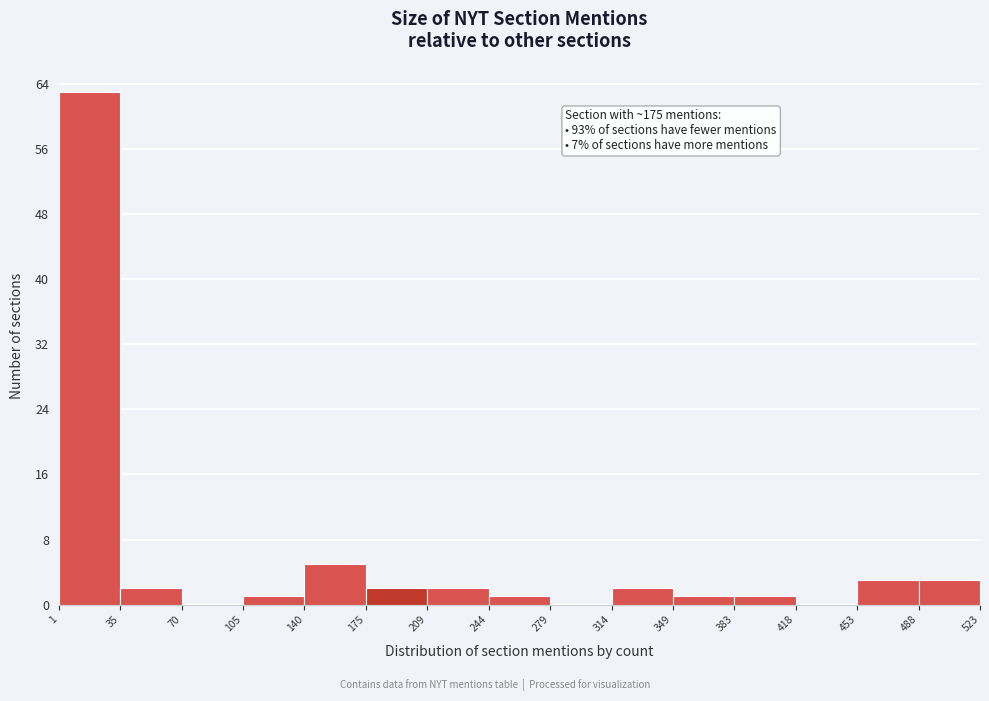

Over which range of the x-axis is the bar tallest?

1 to 35